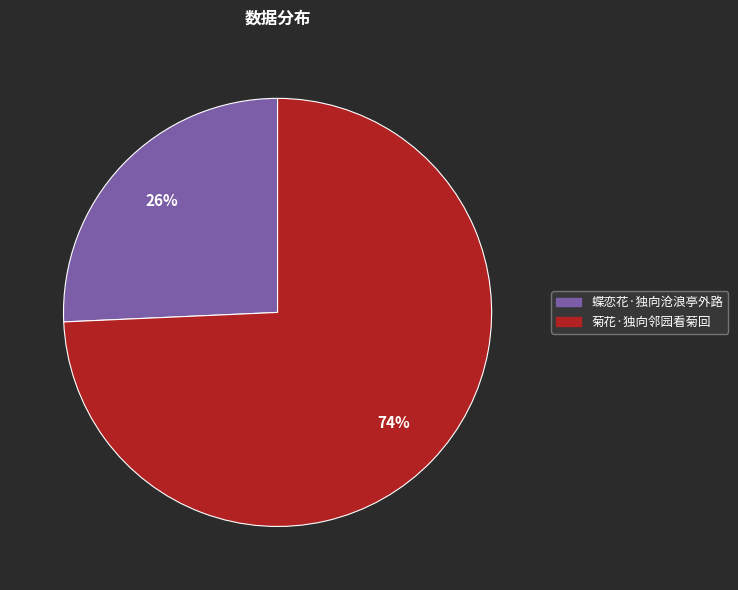

To the nearest percent, what is the combined percentage of 菊花·独向邻园看菊回 and 蝶恋花·独向沧浪亭外路?

100%